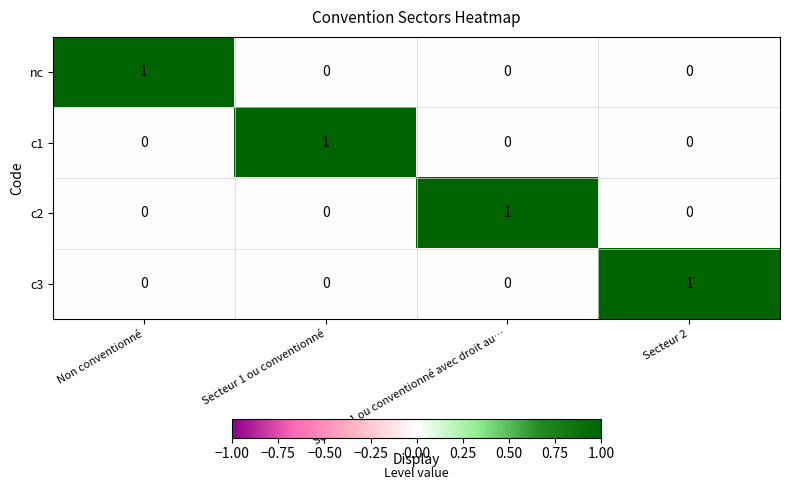

The value of c2 at Non conventionné is 0. True or false?

True